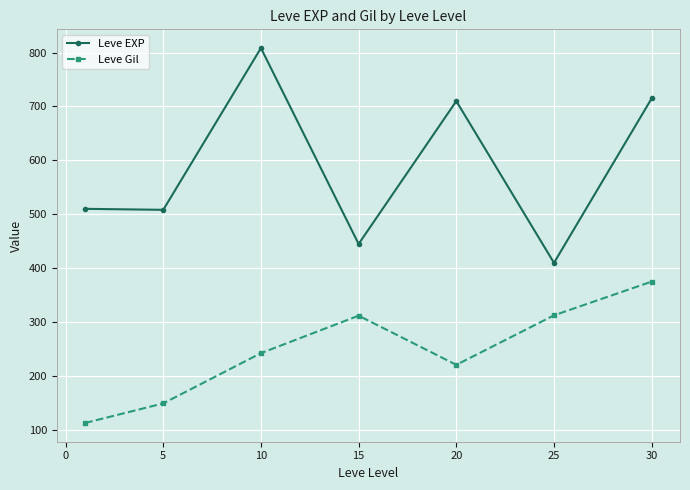

True or false: Leve Gil and Leve EXP cross at least once.

False